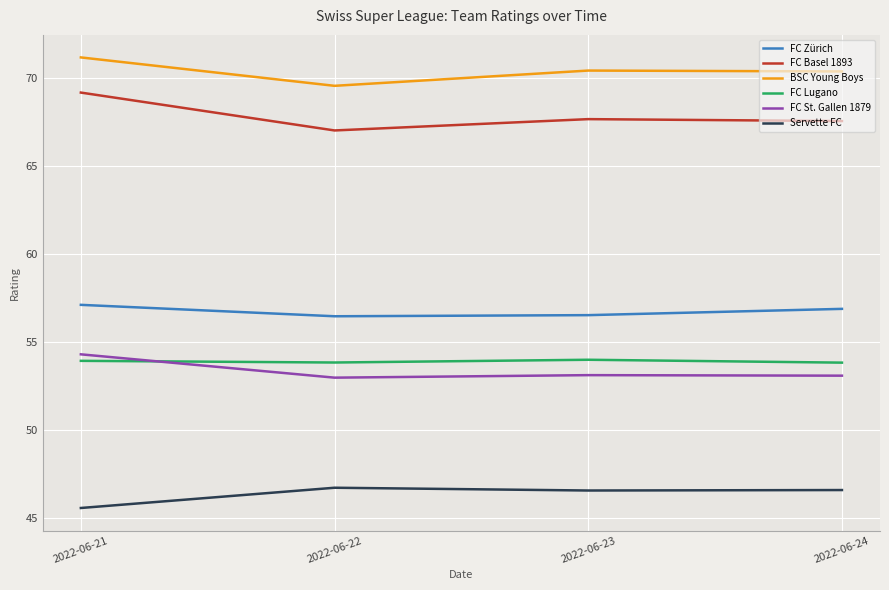

Between 2022-06-21 and 2022-06-24, which series saw the biggest shift?

FC Basel 1893